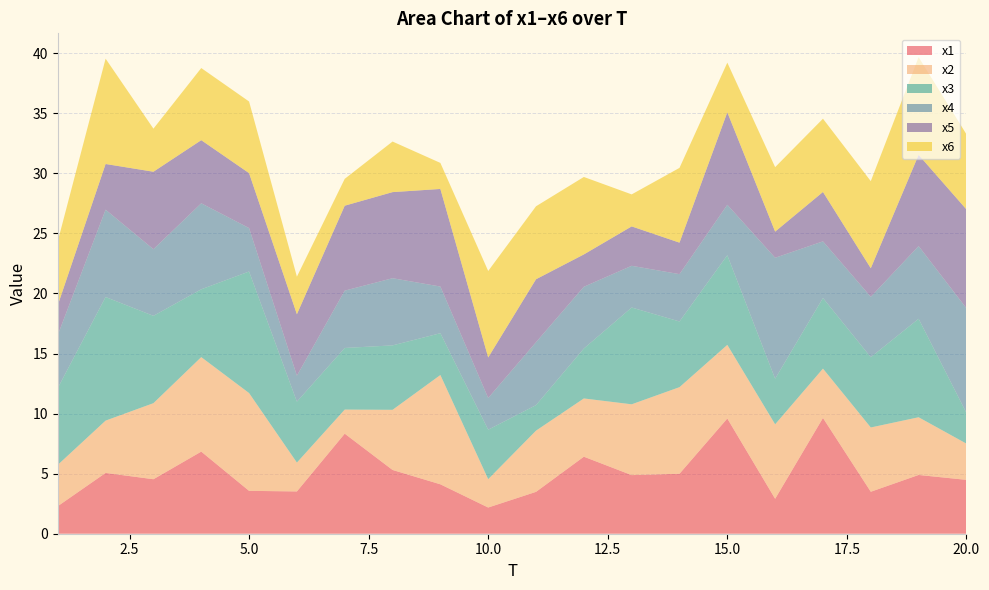

Reading left to right, extract all data points from this chart.

x1: 1=2.3	2=5.1	3=4.5	4=6.8	5=3.6	6=3.5	7=8.3	8=5.3	9=4.1	10=2.2	11=3.5	12=6.4	13=4.9	14=5.0	15=9.6	16=2.9	17=9.6	18=3.5	19=4.9	20=4.5
x2: 1=3.4	2=4.4	3=6.3	4=7.9	5=8.1	6=2.4	7=2.0	8=5.0	9=9.1	10=2.4	11=5.1	12=4.8	13=5.9	14=7.2	15=6.1	16=6.2	17=4.1	18=5.4	19=4.8	20=3.0
x3: 1=6.4	2=10.3	3=7.3	4=5.6	5=10.1	6=5.1	7=5.1	8=5.4	9=3.5	10=4.1	11=2.1	12=4.2	13=8.1	14=5.5	15=7.5	16=3.8	17=5.9	18=5.8	19=8.2	20=2.6
x4: 1=4.4	2=7.3	3=5.5	4=7.2	5=3.6	6=2.2	7=4.8	8=5.6	9=3.9	10=2.6	11=5.2	12=5.1	13=3.5	14=3.9	15=4.2	16=10.1	17=4.7	18=5.0	19=6.1	20=8.7
x5: 1=2.5	2=3.8	3=6.4	4=5.3	5=4.6	6=5.1	7=7.1	8=7.2	9=8.1	10=3.4	11=5.2	12=2.7	13=3.3	14=2.6	15=7.7	16=2.2	17=4.1	18=2.4	19=7.6	20=8.2
x6: 1=5.3	2=8.8	3=3.6	4=6.0	5=6.0	6=3.1	7=2.2	8=4.2	9=2.2	10=7.2	11=6.1	12=6.4	13=2.7	14=6.2	15=4.1	16=5.4	17=6.1	18=7.3	19=8.1	20=6.3